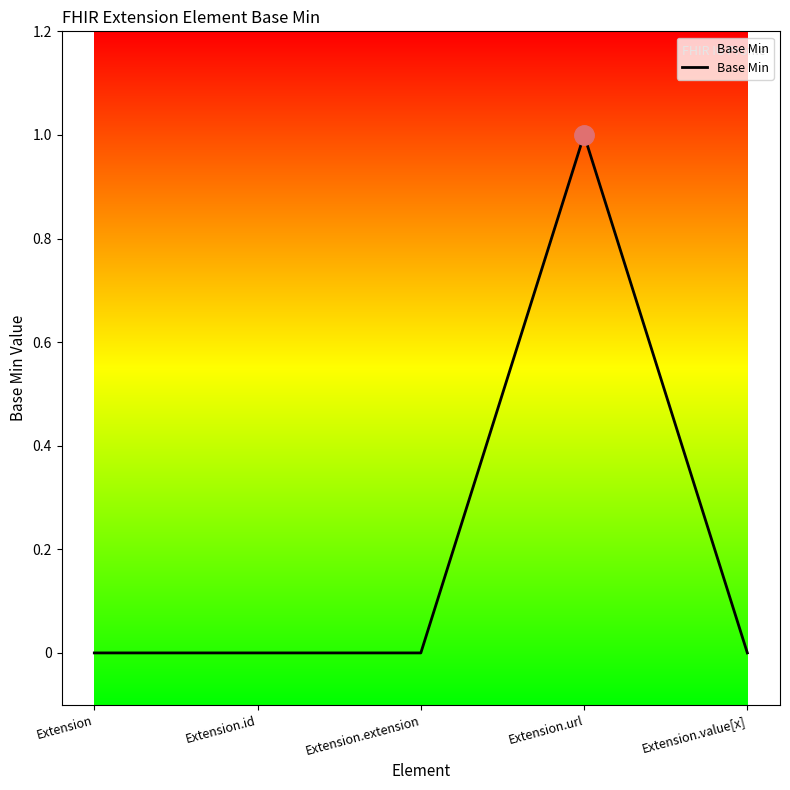

What position from the left is Extension.id?

2